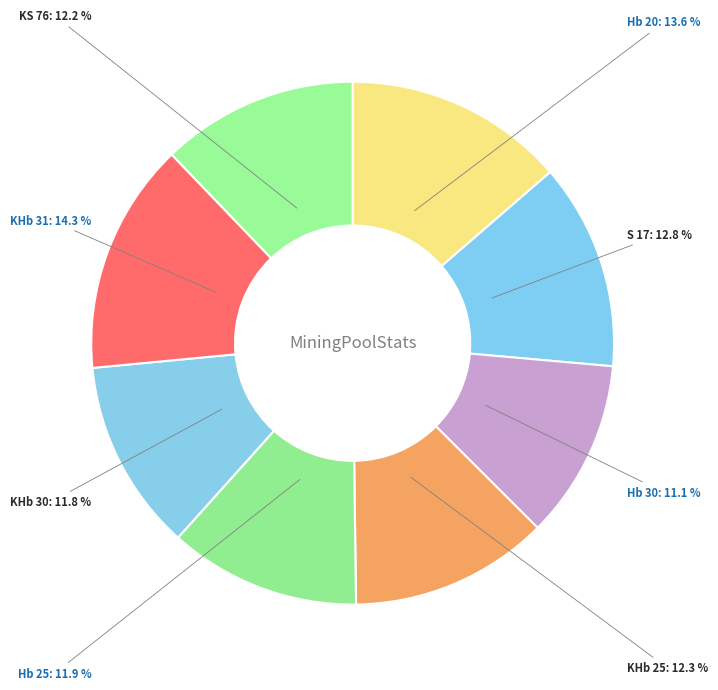

What is the ratio of the value at KHb 25 to the value at Hb 20?

0.9